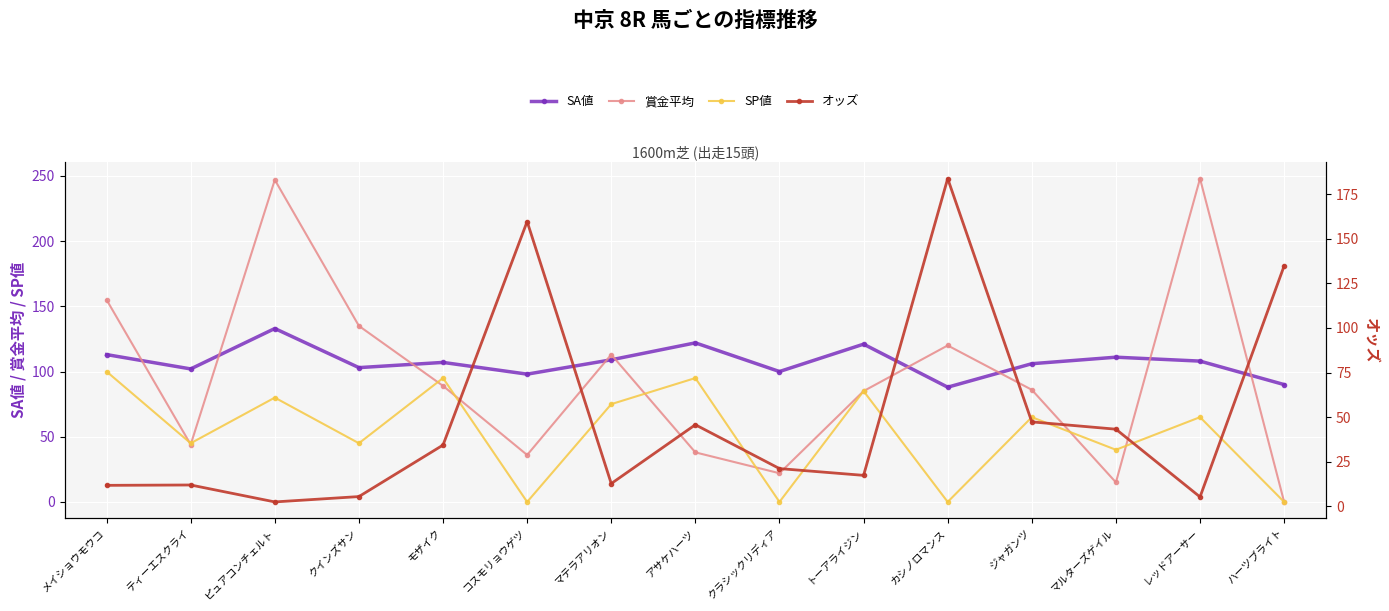

What position from the right is ティーエスクライ?

14